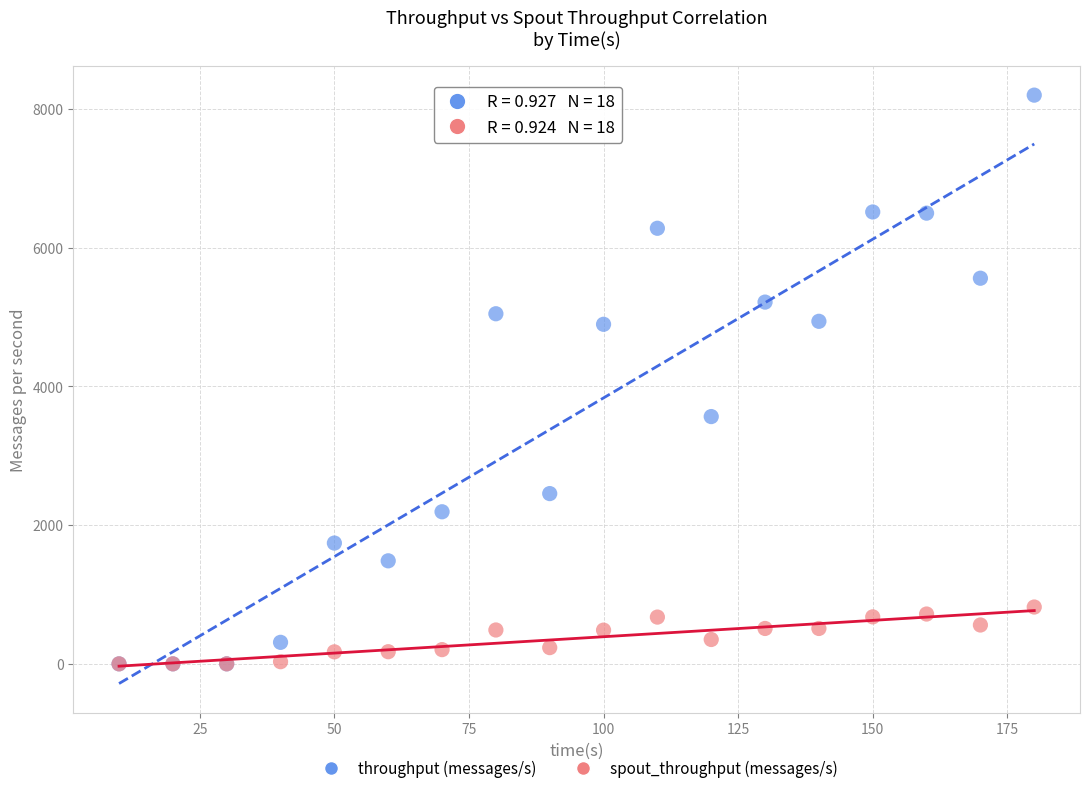

Across all series, what Y value is closest to 4098?

3564